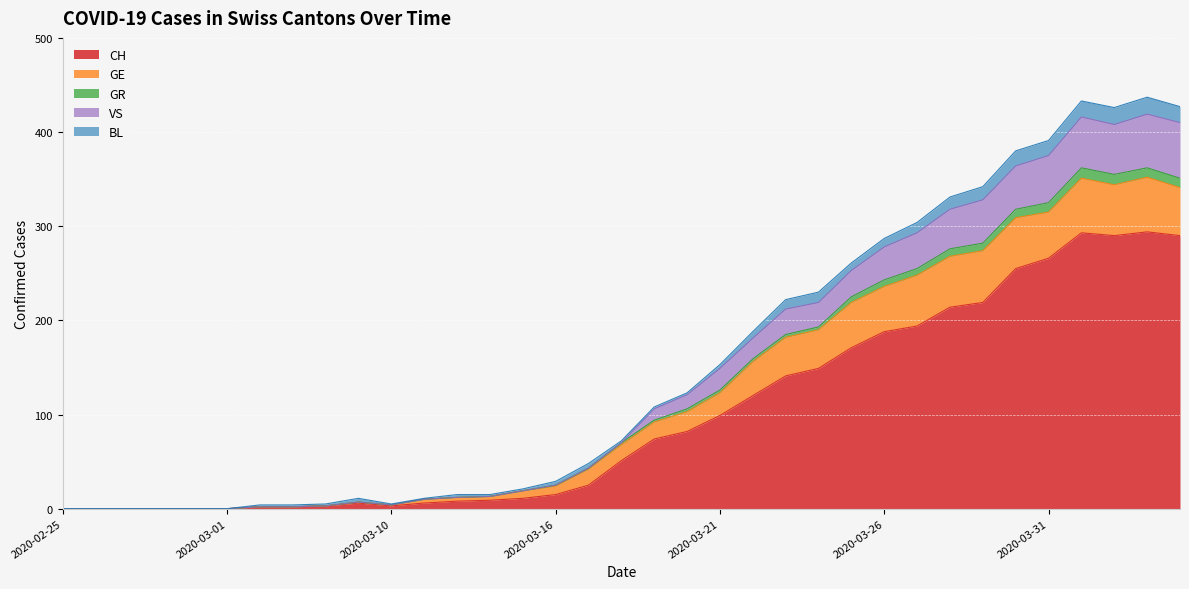

How many positive values does the GR series have?

29